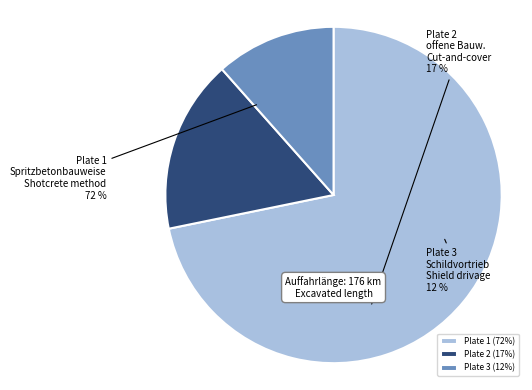

To the nearest percent, what is the difference between the largest and smallest slice percentages?

60%